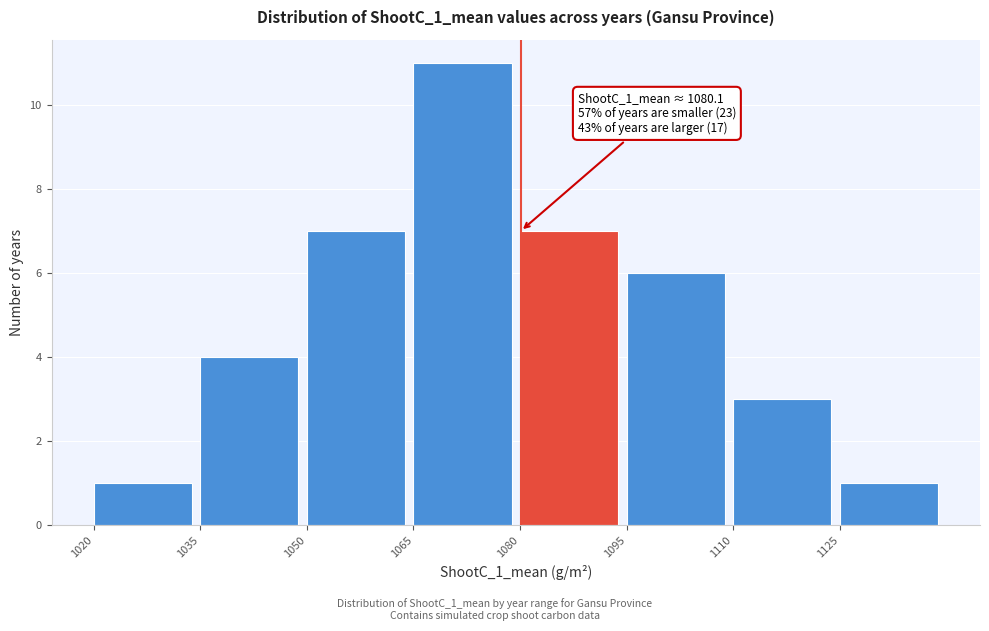

Over which range of the x-axis is the bar tallest?

1065 to 1080